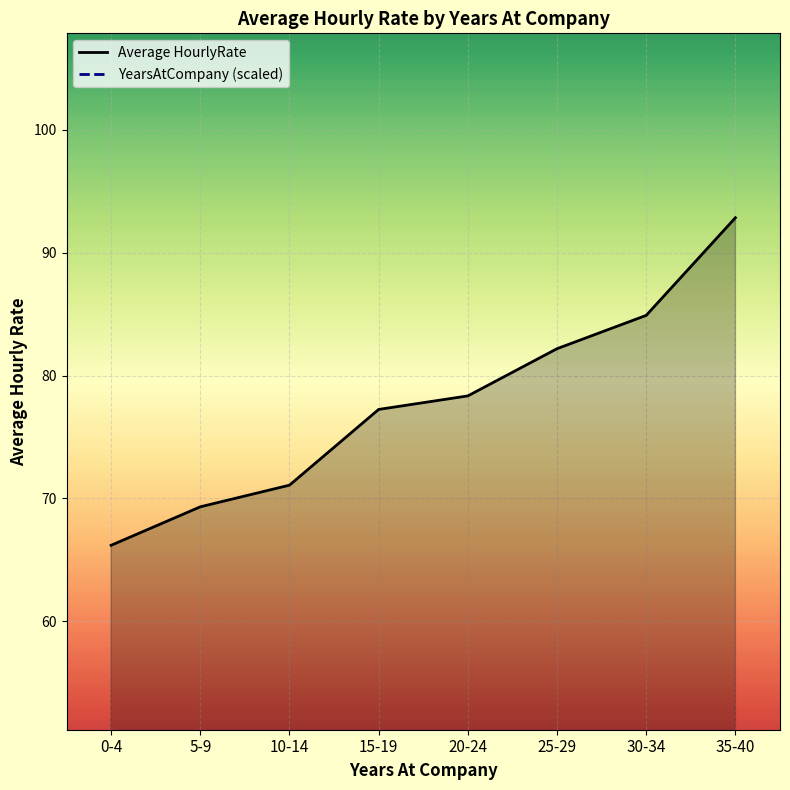

True or false: Average HourlyRate and YearsAtCompany (scaled) cross at least once.

False